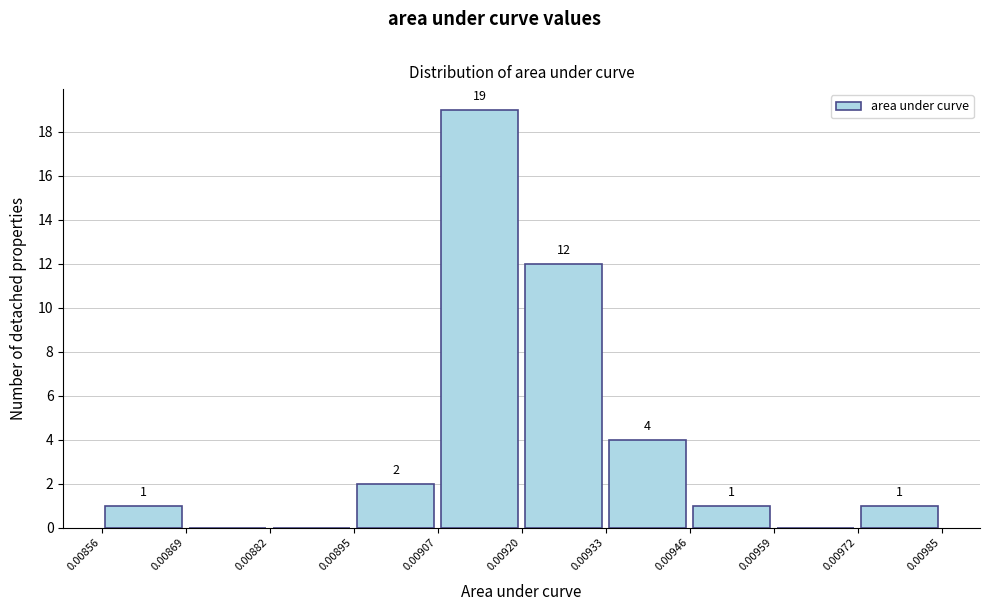

Which range on the x-axis has the tallest bar?

0.00907 to 0.00920